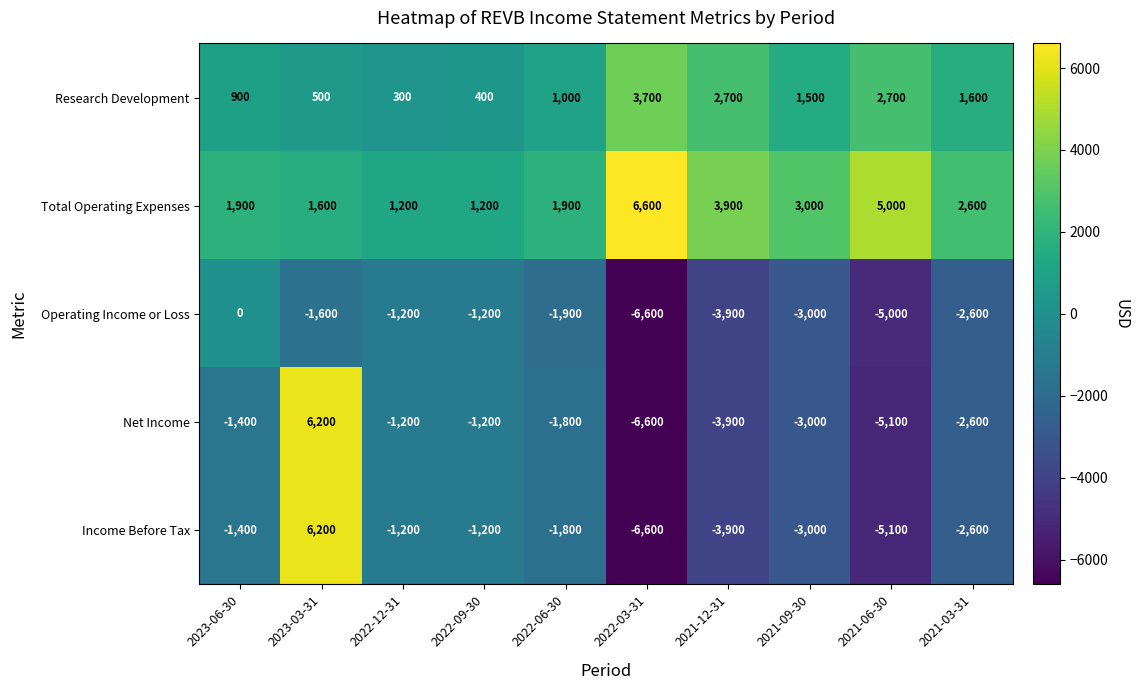

At which label does Net Income first exceed -1800?

2023-06-30